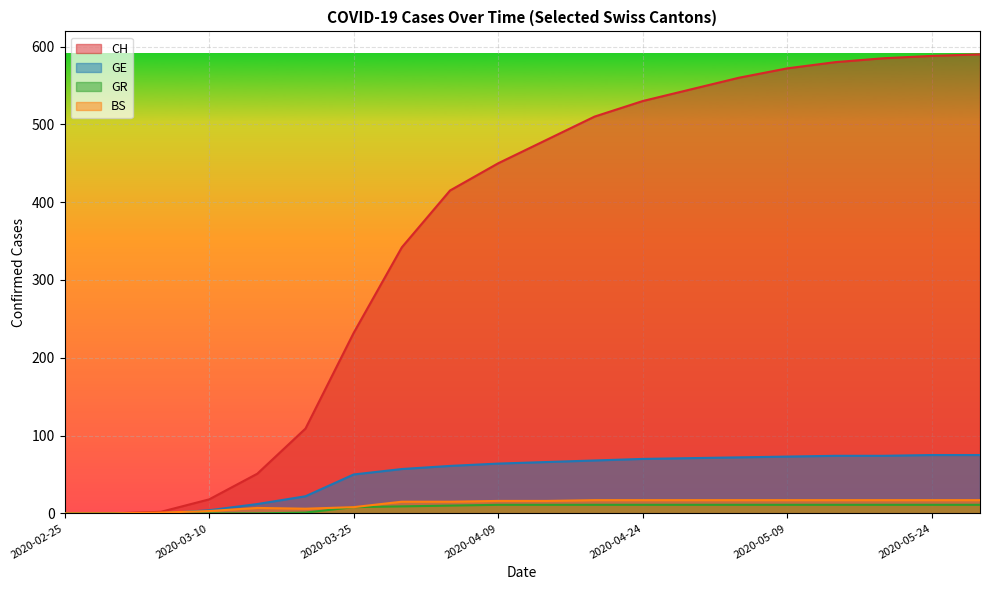

True or false: GR and CH intersect in this chart.

False